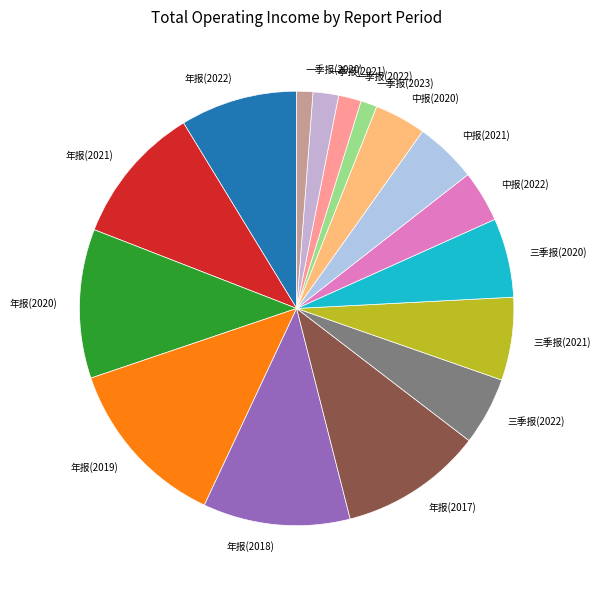

Is there any slice that represents more than half of the pie?

No